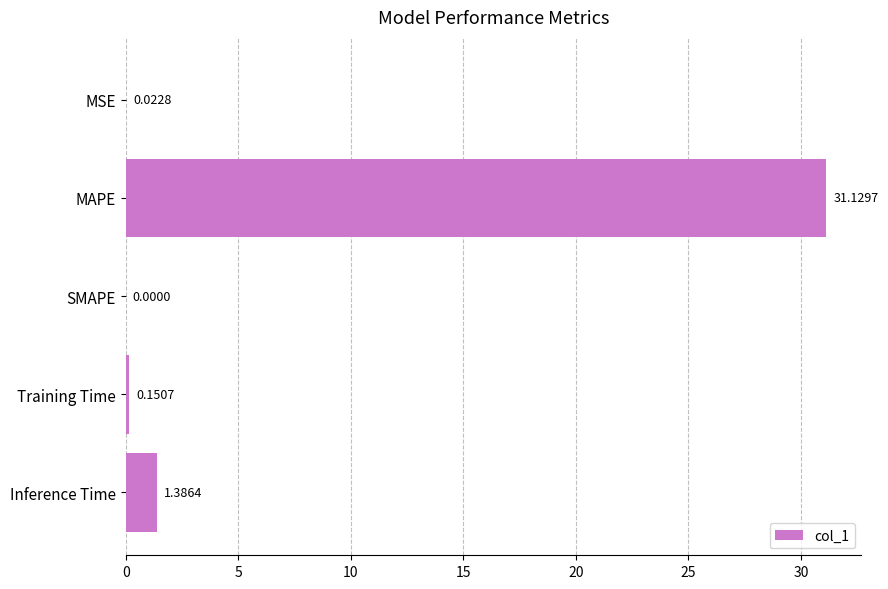

What is the change in value from MAPE to Training Time?

-31.0